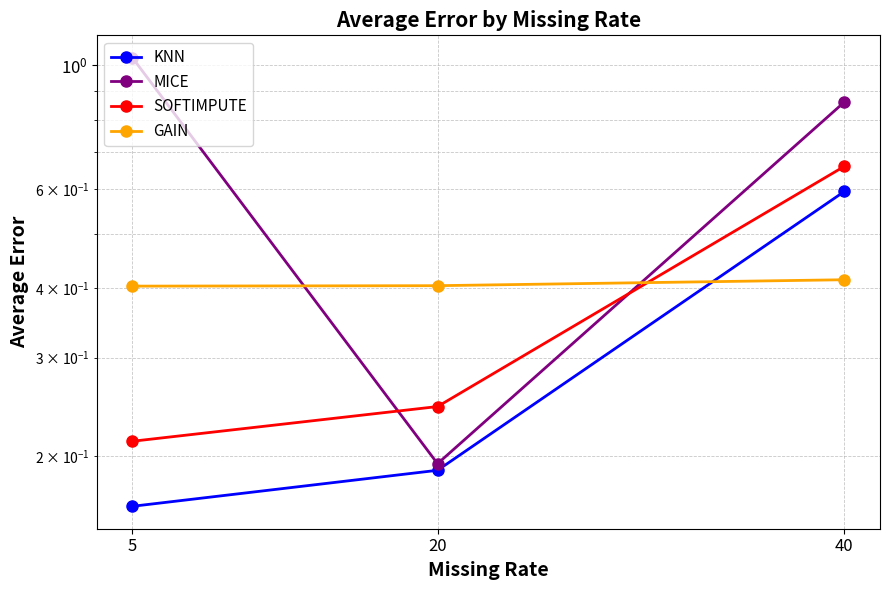

Reading left to right, what are all the values shown in this chart?

KNN: 5=0.2	20=0.2	40=0.6
MICE: 5=1.0	20=0.2	40=0.9
SOFTIMPUTE: 5=0.2	20=0.2	40=0.7
GAIN: 5=0.4	20=0.4	40=0.4